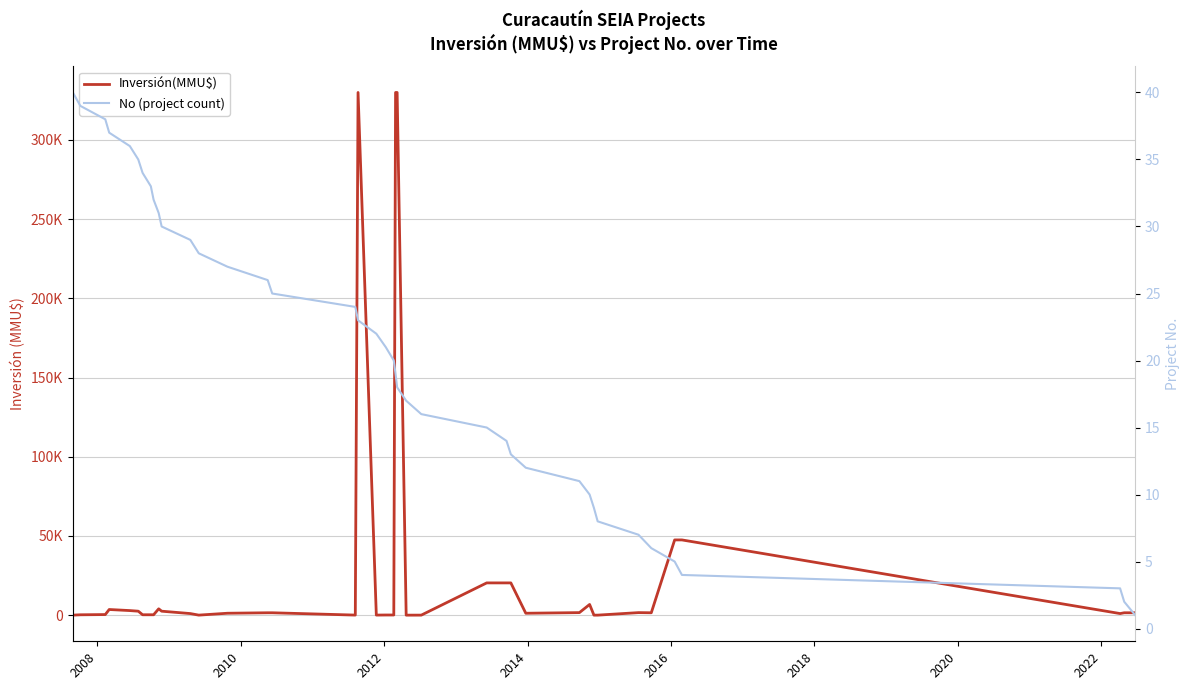

Reading left to right, list all the values displayed in this chart.

Inversión(MMU$): 10	234	372	3563	2888	2500	250	250	250	4000	2500	1000	22	1206	1500	1500	40	330000	40	100	100	330000	330000	0	20	20363	20363	20363	1200	1600	6750	10	10	1600	1500	47500	47500	1000	1500	1500
No (project count): 40	39	38	37	36	35	34	33	32	31	30	29	28	27	26	25	24	23	22	21	20	19	18	17	16	15	14	13	12	11	10	9	8	7	6	5	4	3	2	1